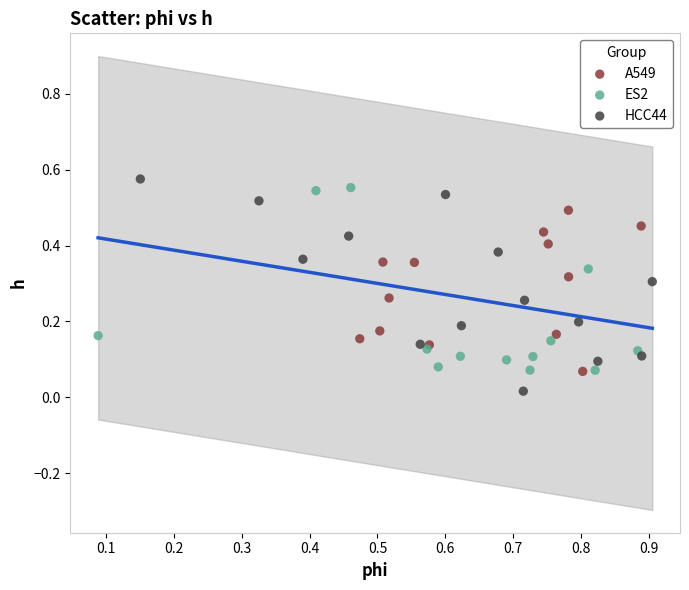

What are all the series names shown in the legend?

A549, ES2, HCC44